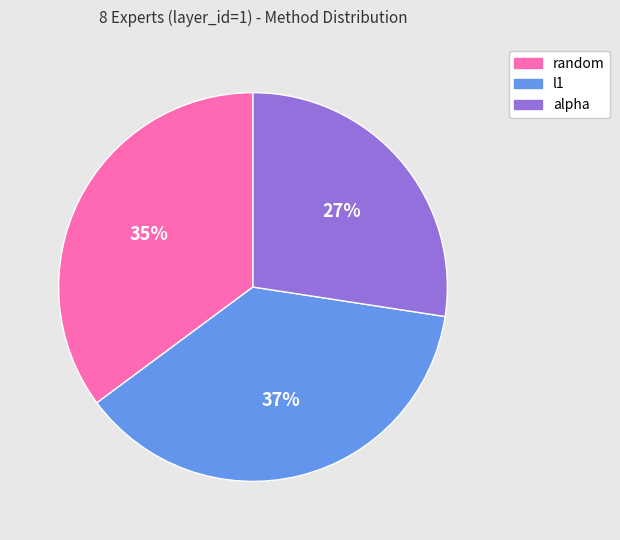

What is the ratio of the value at l1 to the value at random?

1.1